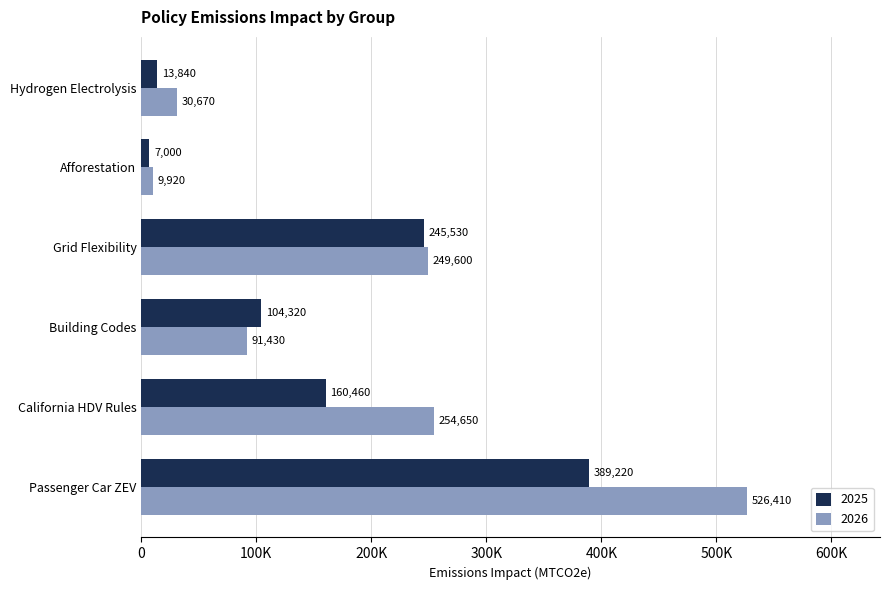

What position from the left is Passenger Car ZEV?

1